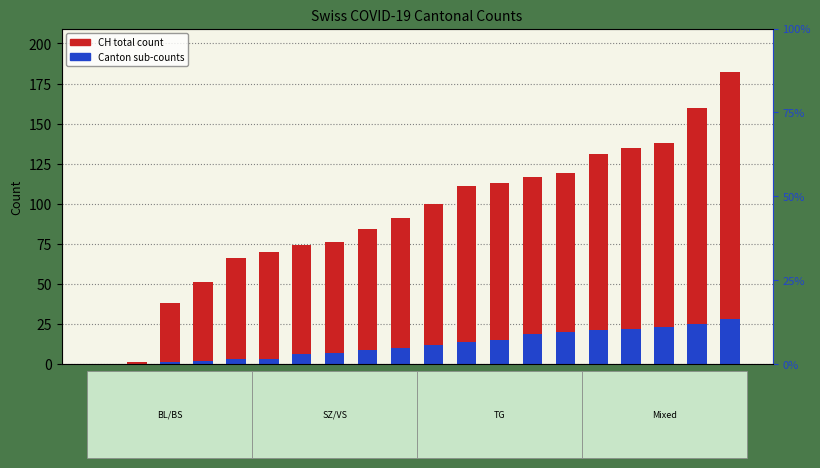

How many positive values does the CH total count series have?

19